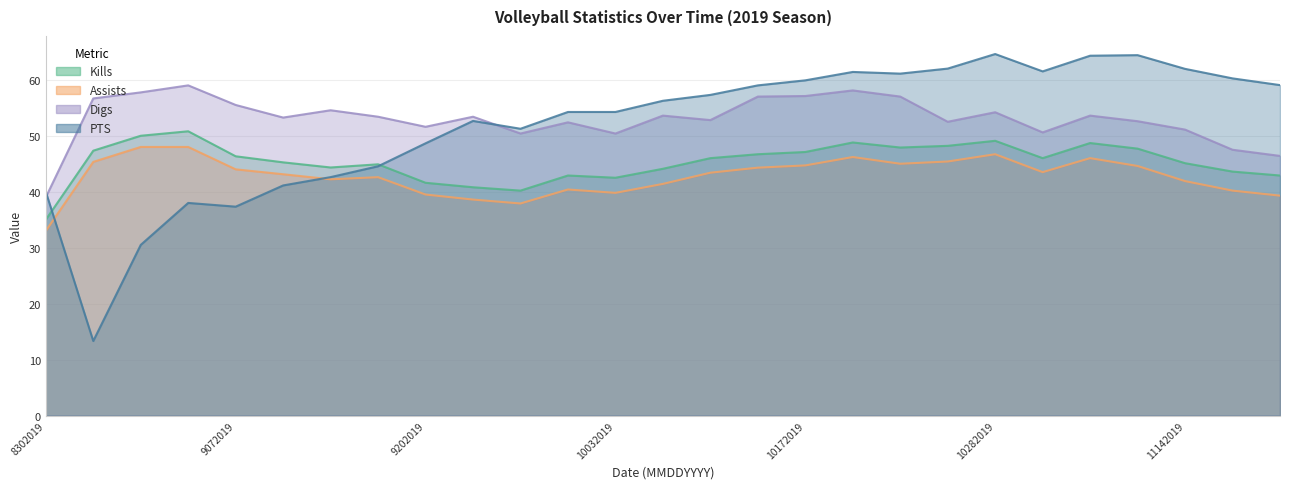

How many interior local valleys does the Kills series have?

5